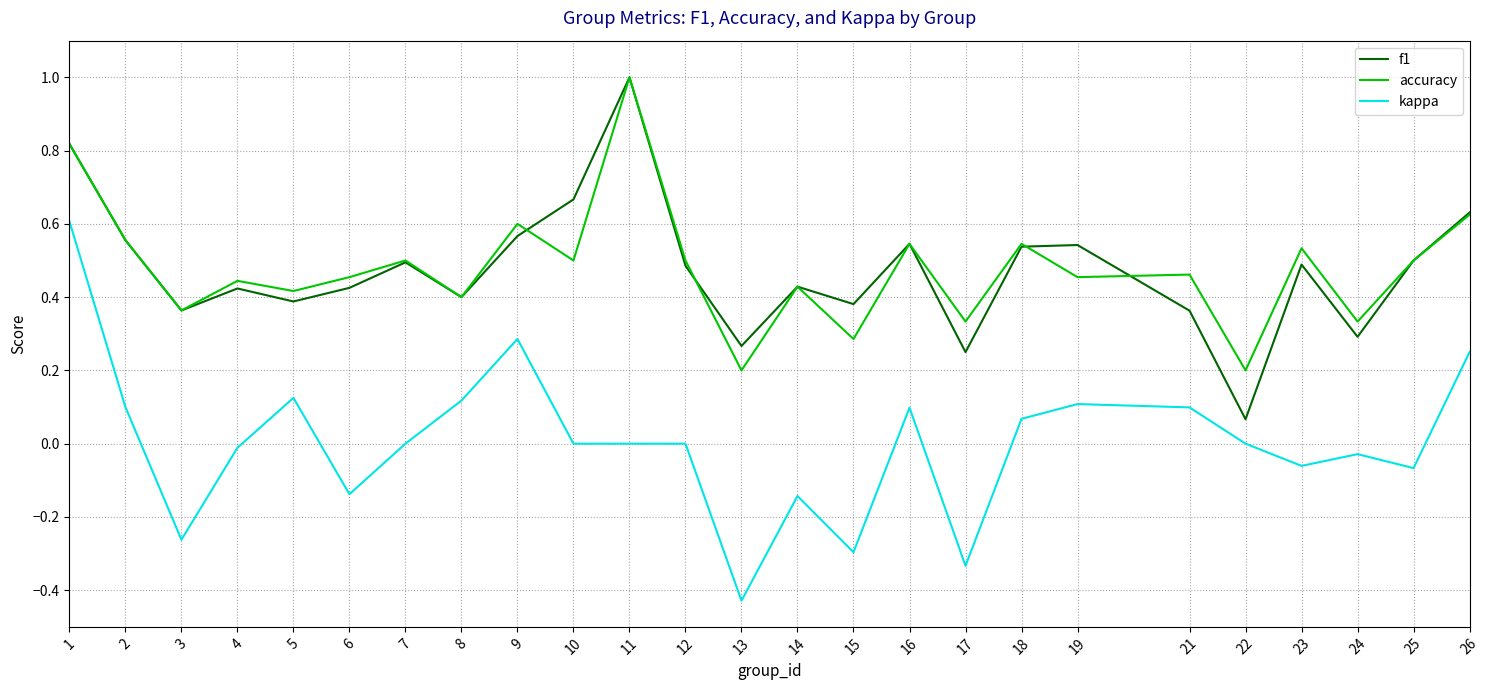

What is the highest value of the accuracy series?

1.0